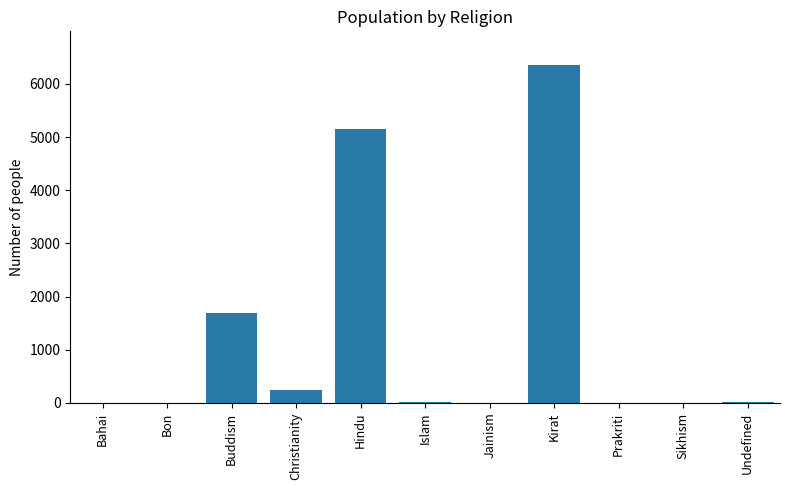

Are the bars grouped side by side (vs. stacked)?

No